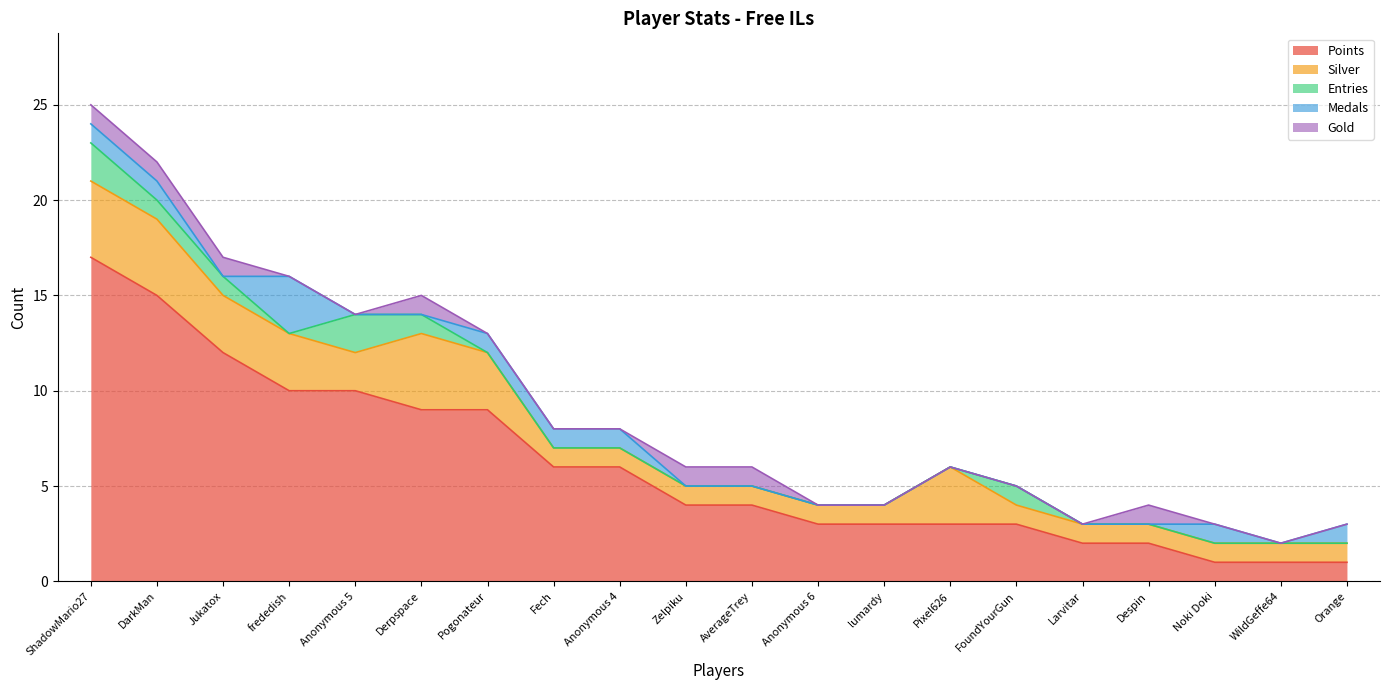

What is the maximum value for Points?

17